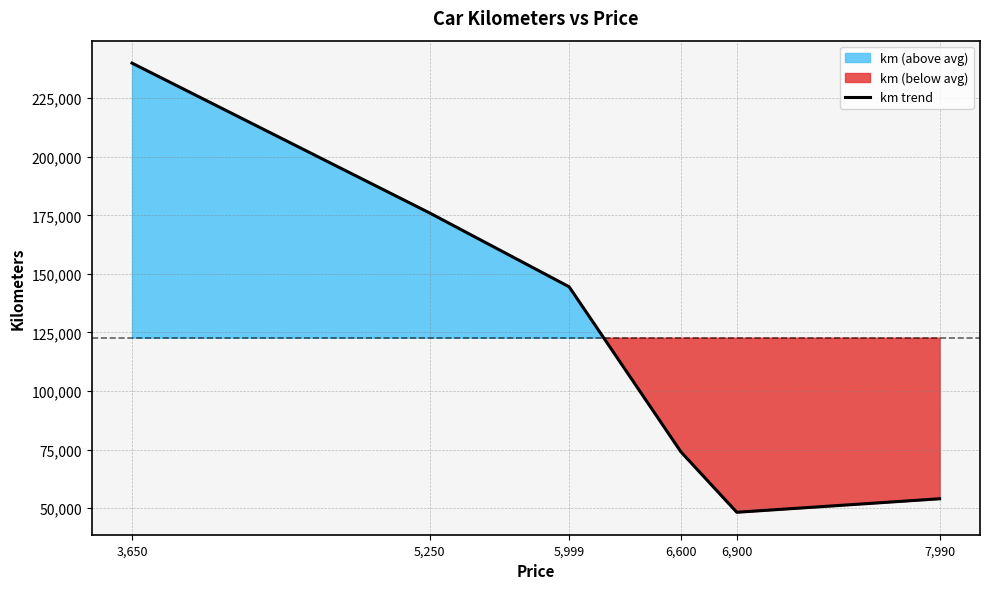

The chart shows a value of 48235 at 6,900. True or false?

True